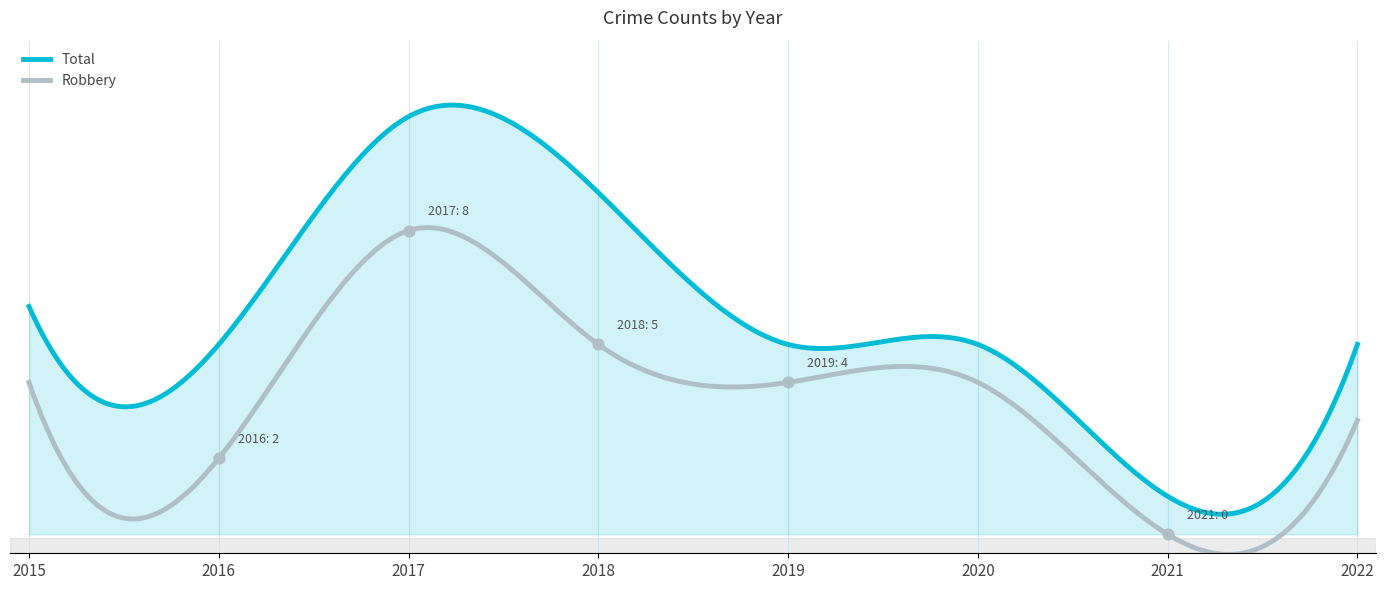

At which category is the sum across all series the highest?

2017